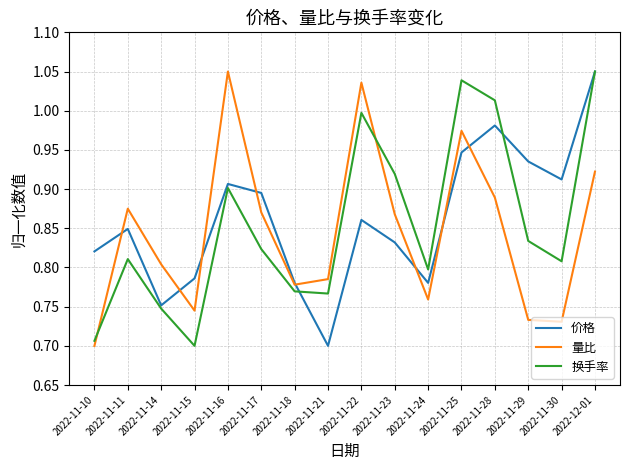

Rank the series at 2022-11-15 from lowest to highest value.

换手率, 量比, 价格